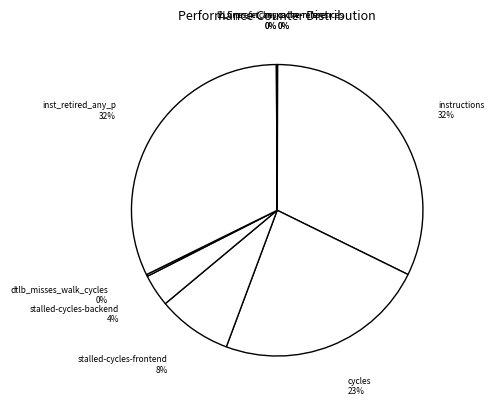

Is there any slice that represents more than half of the pie?

No